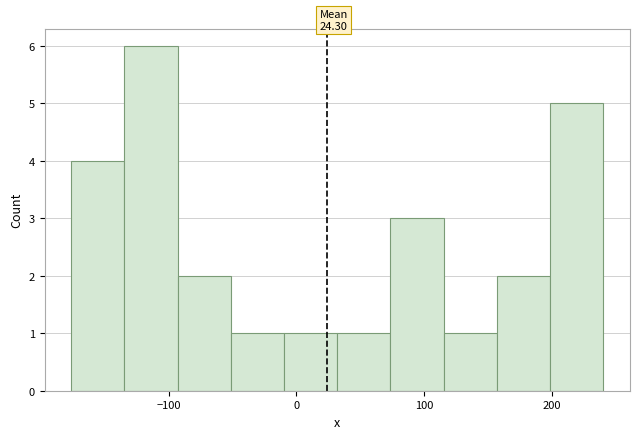

Which range on the x-axis has the tallest bar?

-130 to -90